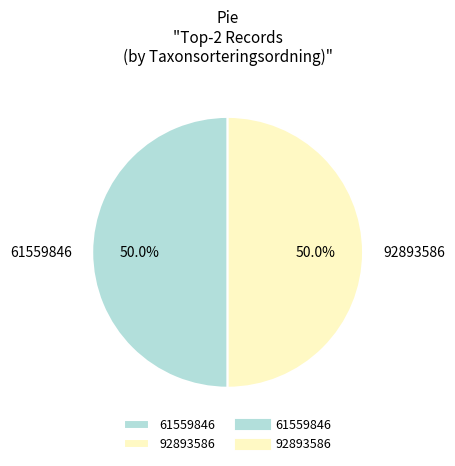

Do 61559846 and 92893586 together represent more than half of the pie?

Yes